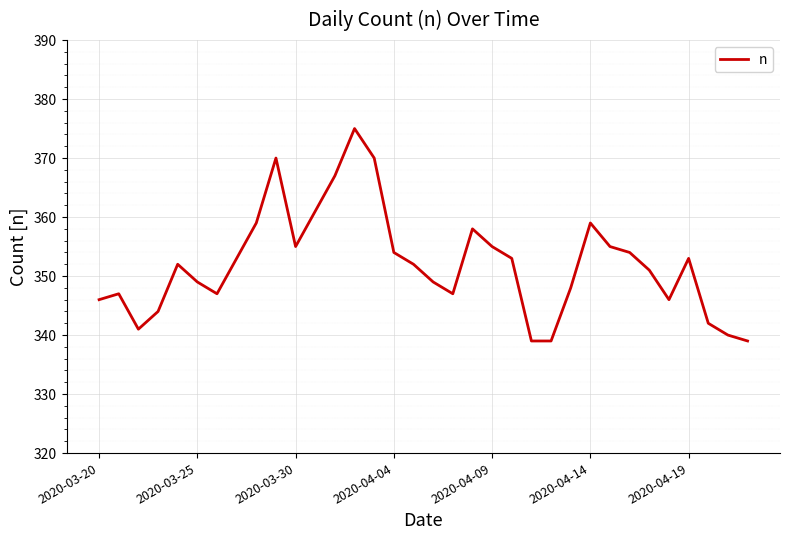

What is the maximum value shown in the chart?

375